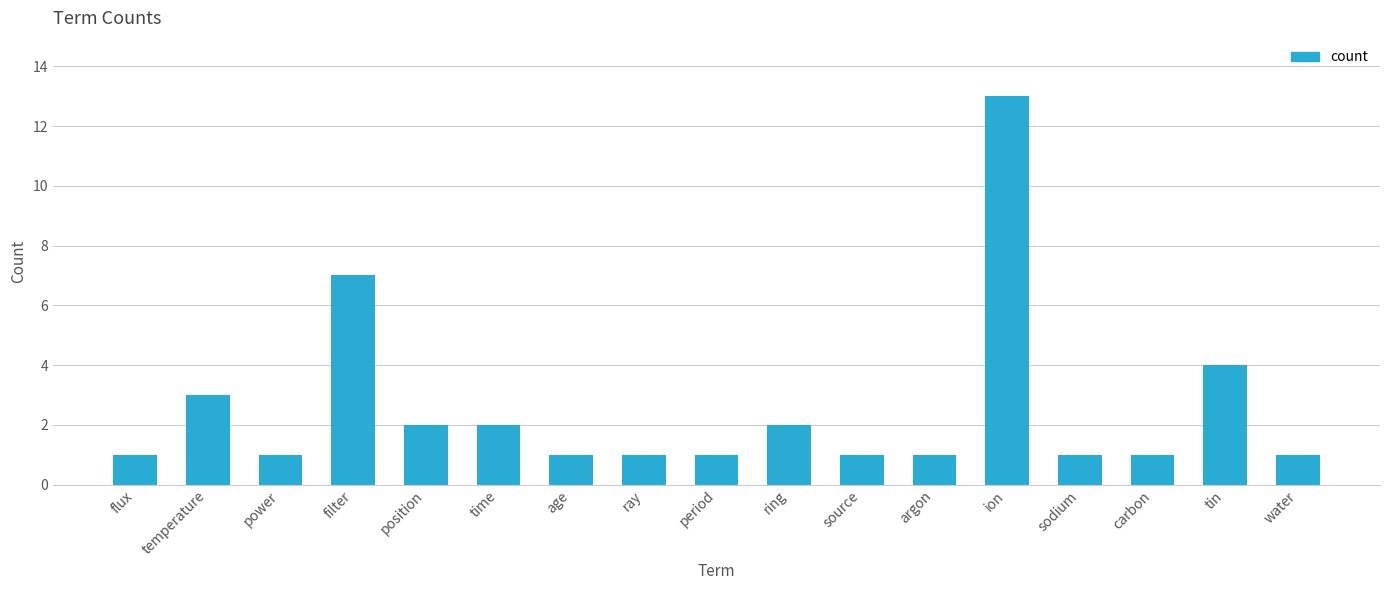

Approximately how many times larger is the value at ray compared to argon?

1.0